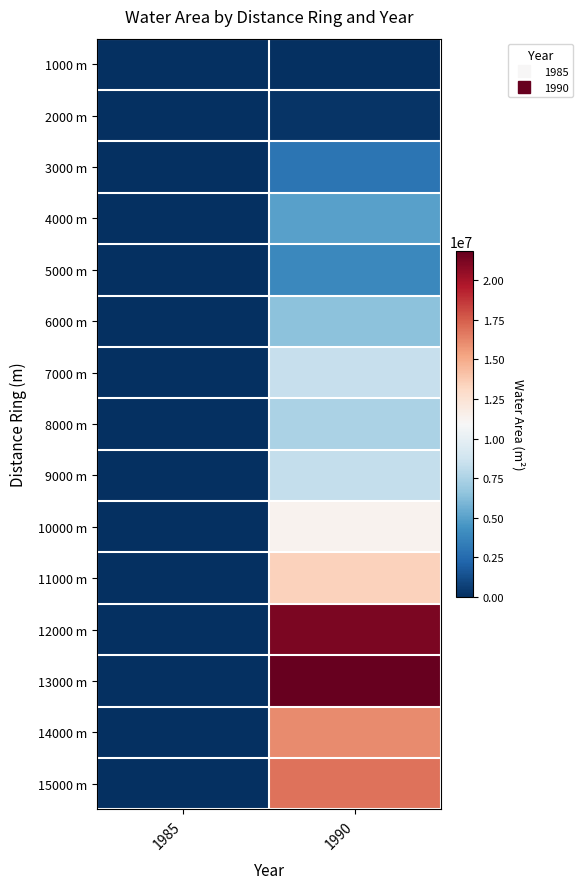

Reading left to right, transcribe all the data shown in this chart.

1000 m: 1985=0.0	1990=1795.9
2000 m: 1985=0.0	1990=173992.0
3000 m: 1985=0.0	1990=2960298.6
4000 m: 1985=0.0	1990=5013302.4
5000 m: 1985=0.0	1990=3878302.9
6000 m: 1985=0.0	1990=6472807.9
7000 m: 1985=0.0	1990=8408054.2
8000 m: 1985=0.0	1990=7434937.1
9000 m: 1985=0.0	1990=8282118.3
10000 m: 1985=0.0	1990=11334707.2
11000 m: 1985=0.0	1990=13459060.1
12000 m: 1985=0.0	1990=21229808.8
13000 m: 1985=0.0	1990=21842998.4
14000 m: 1985=0.0	1990=16087861.5
15000 m: 1985=0.0	1990=16870389.9